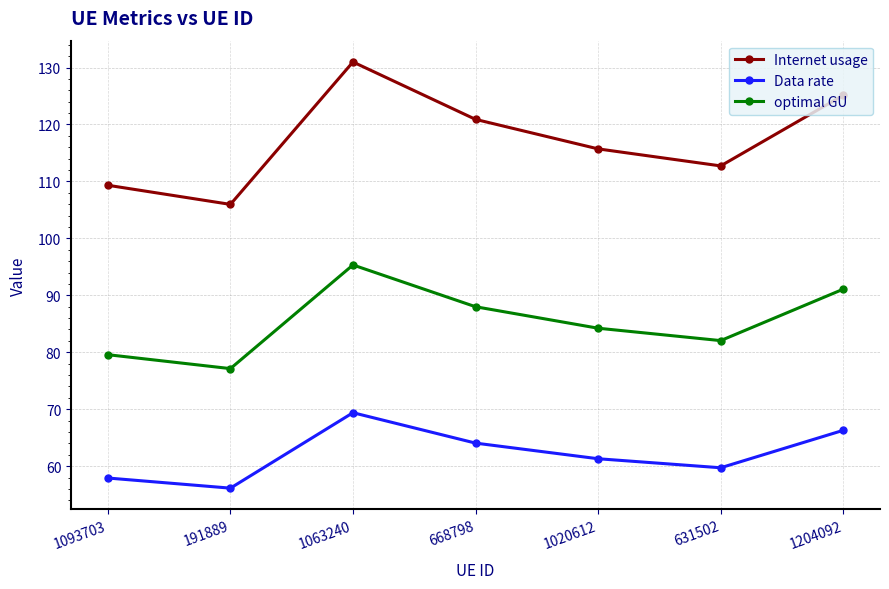

Does the chart display data point markers on the line(s)?

Yes